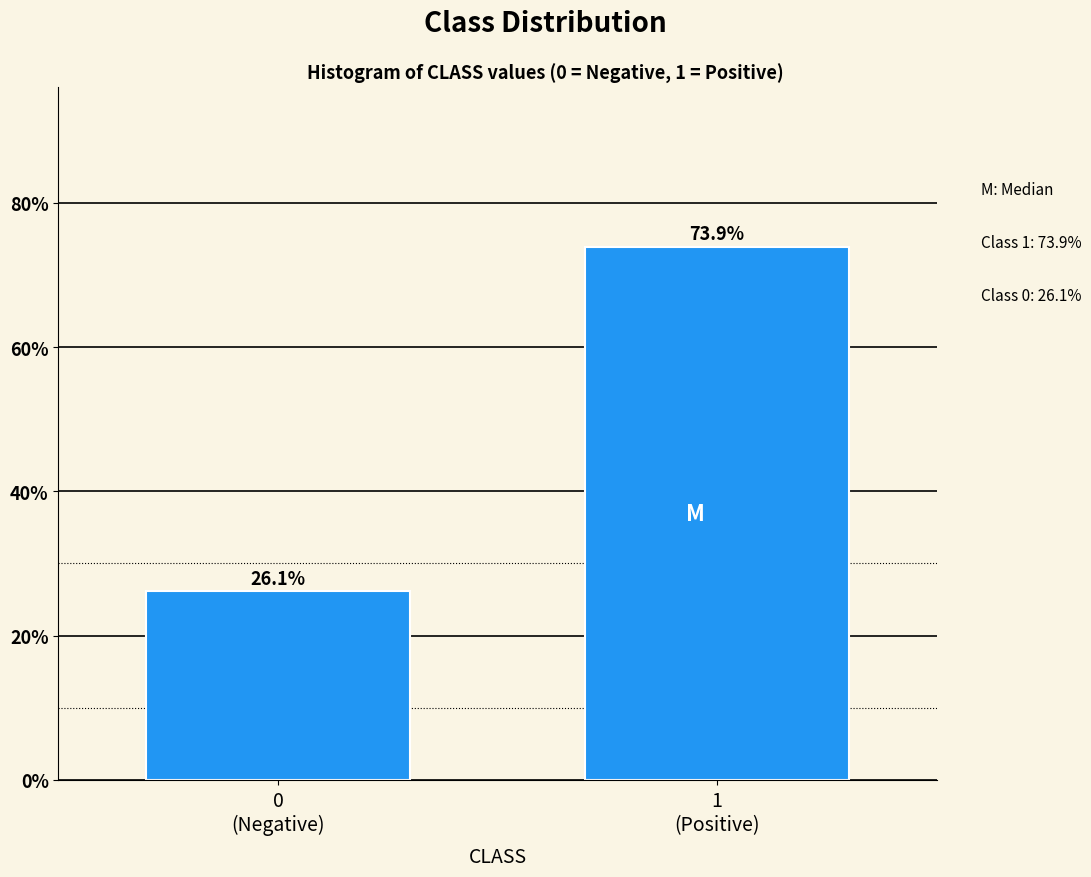

Reading left to right, list all the values displayed in this chart.

26.1	73.9